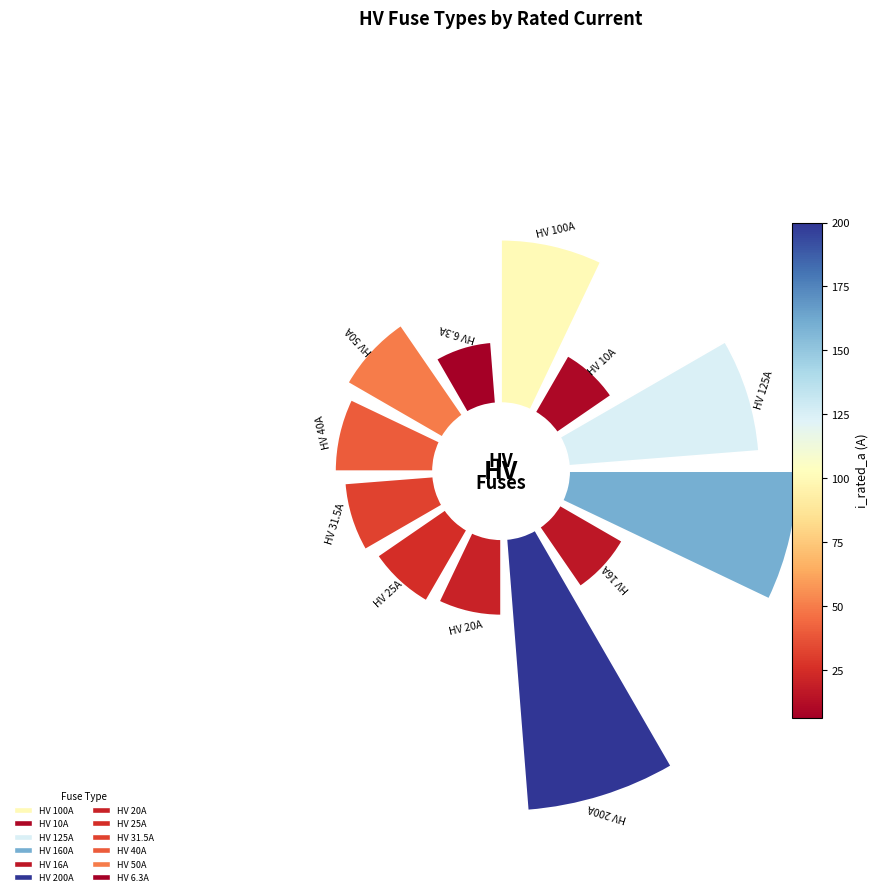

True or false: HV 160A accounts for 28% of the total.

False